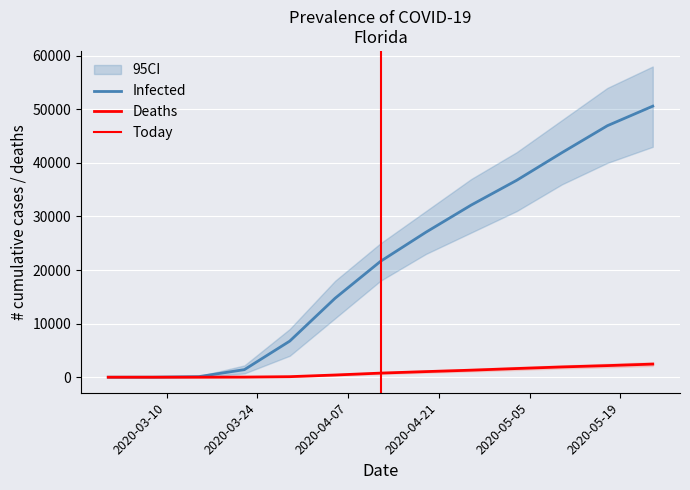

What is the maximum value shown in the chart?

50594